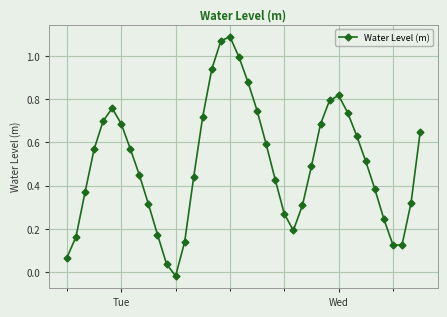

What is the difference between the second highest and second lowest values?

1.0